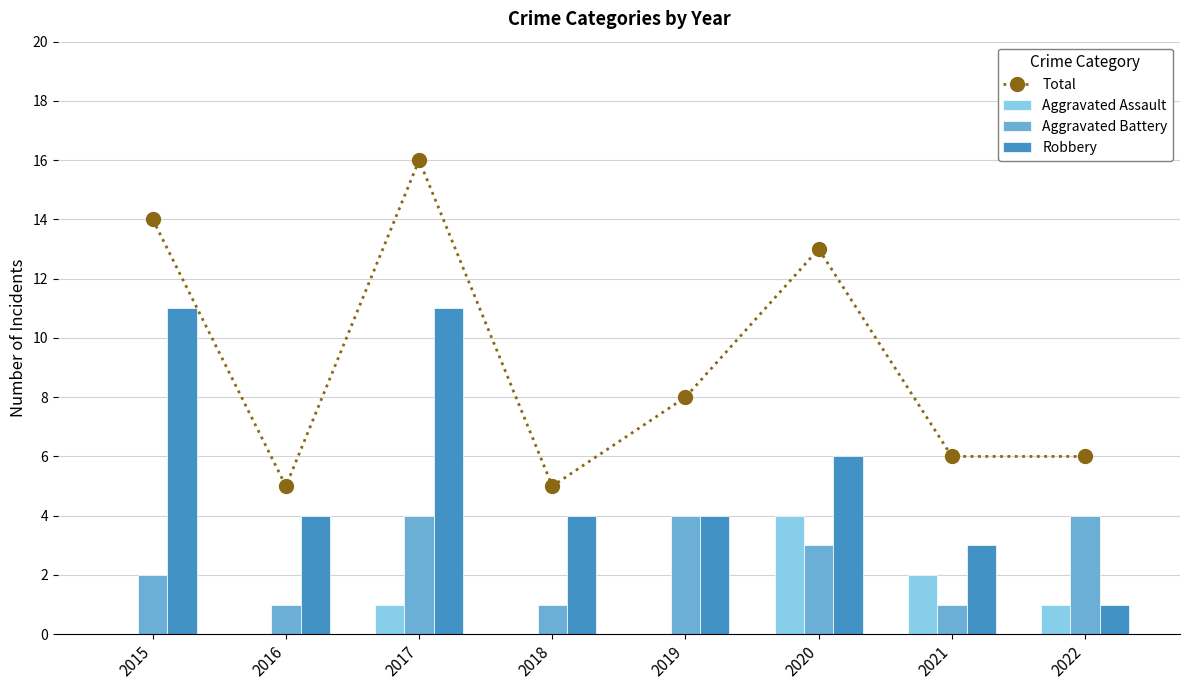

What is the total value across all series at 2020?

26